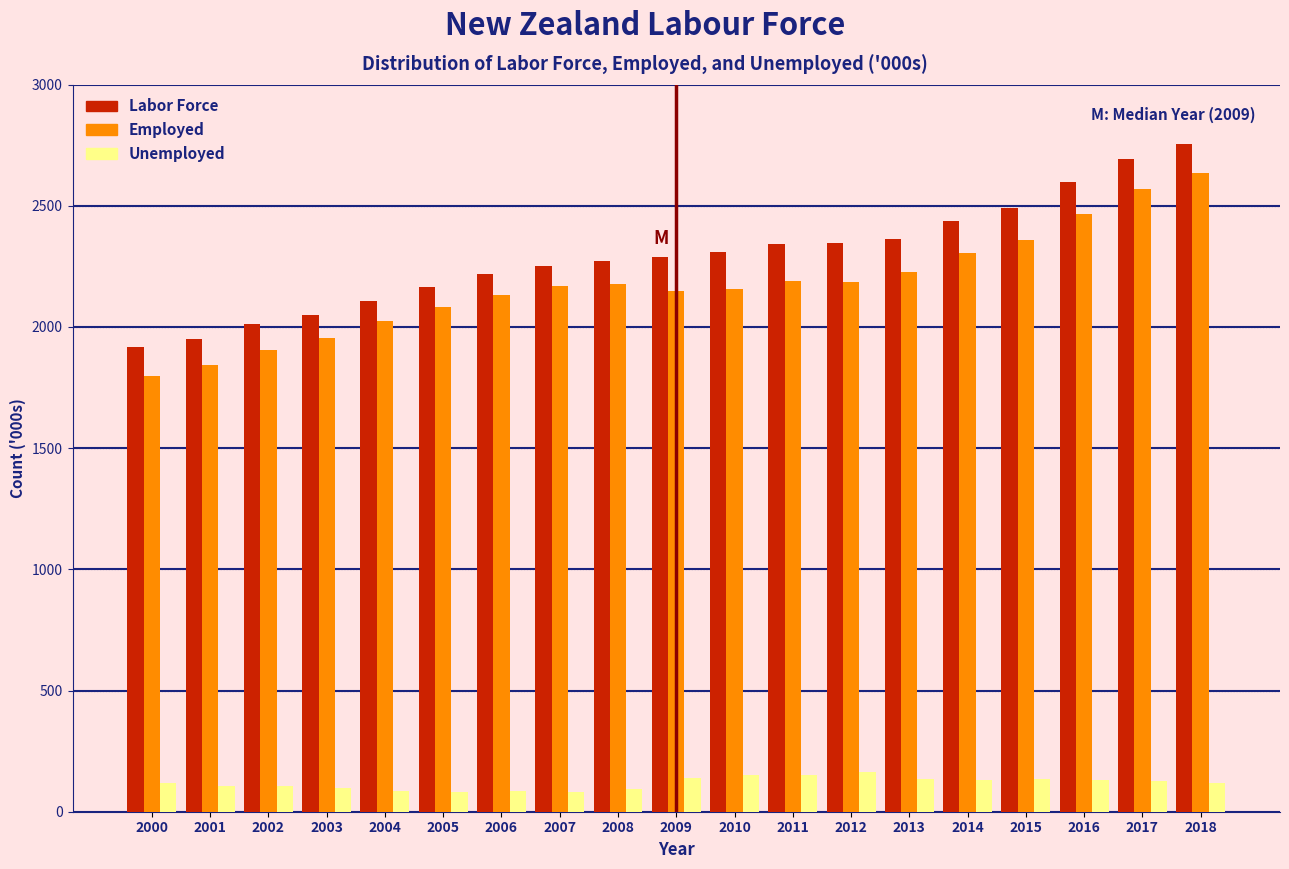

What is the sum of all Unemployed values?

2241.7